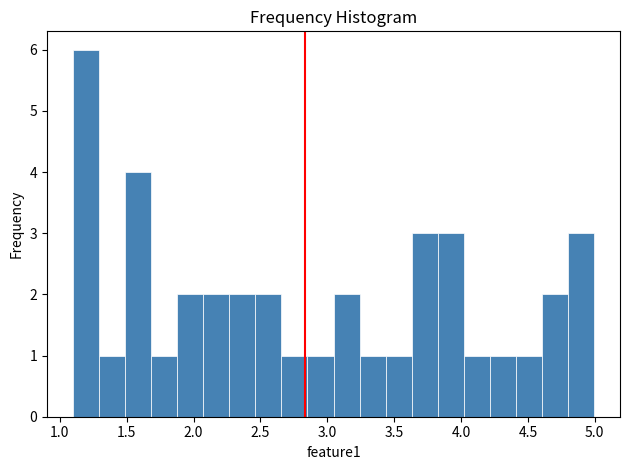

Read against the x-axis, roughly where is the centre of the tallest bar?

1.20